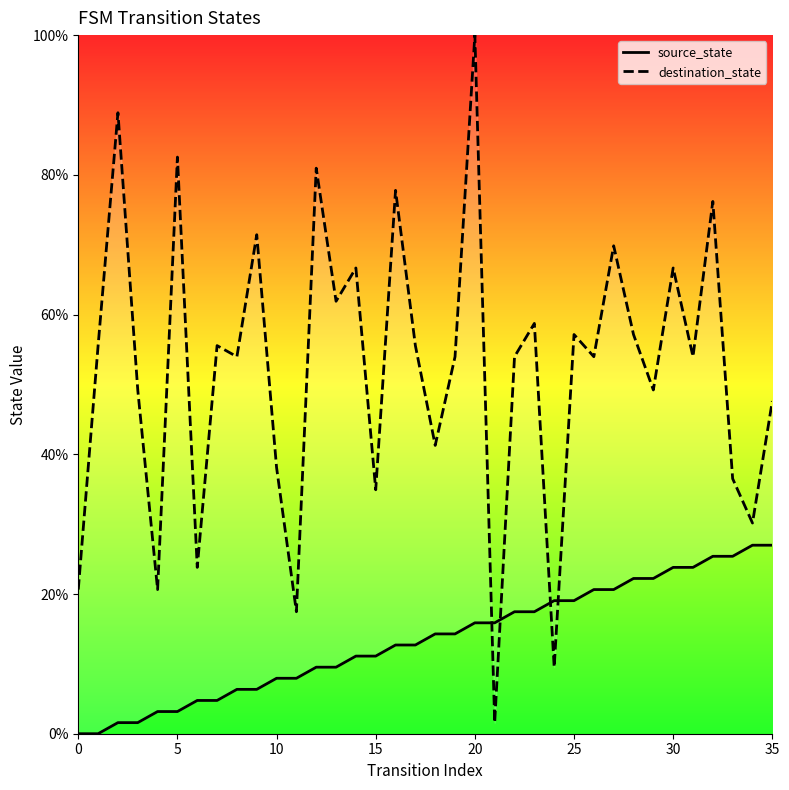

How many lines are shown in the chart?

2